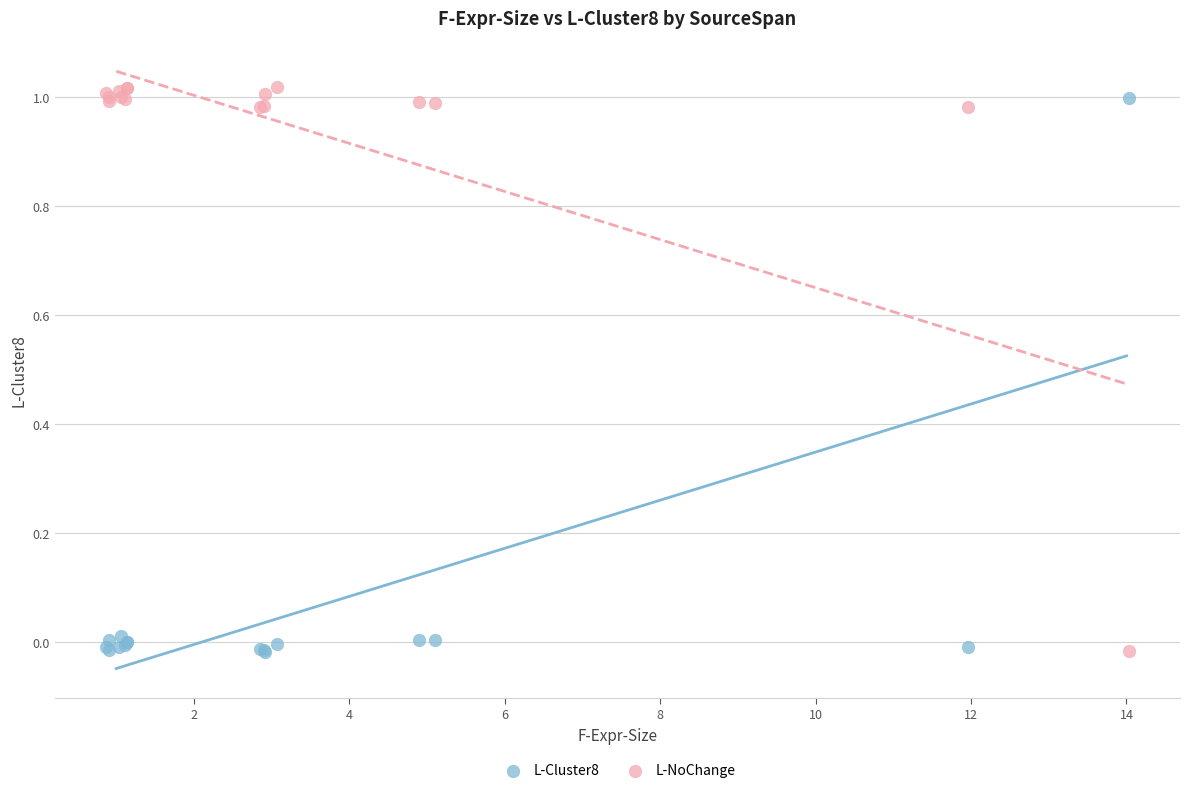

What is the X range (max minus min) for the scatter plot?

13.2